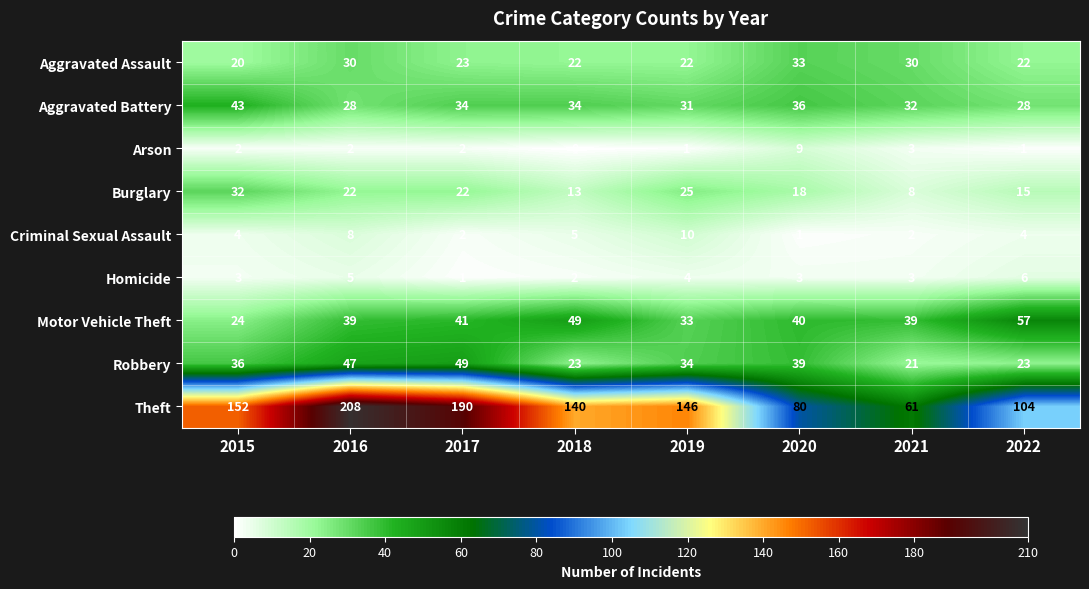

What is the sum of all Theft values?

1081